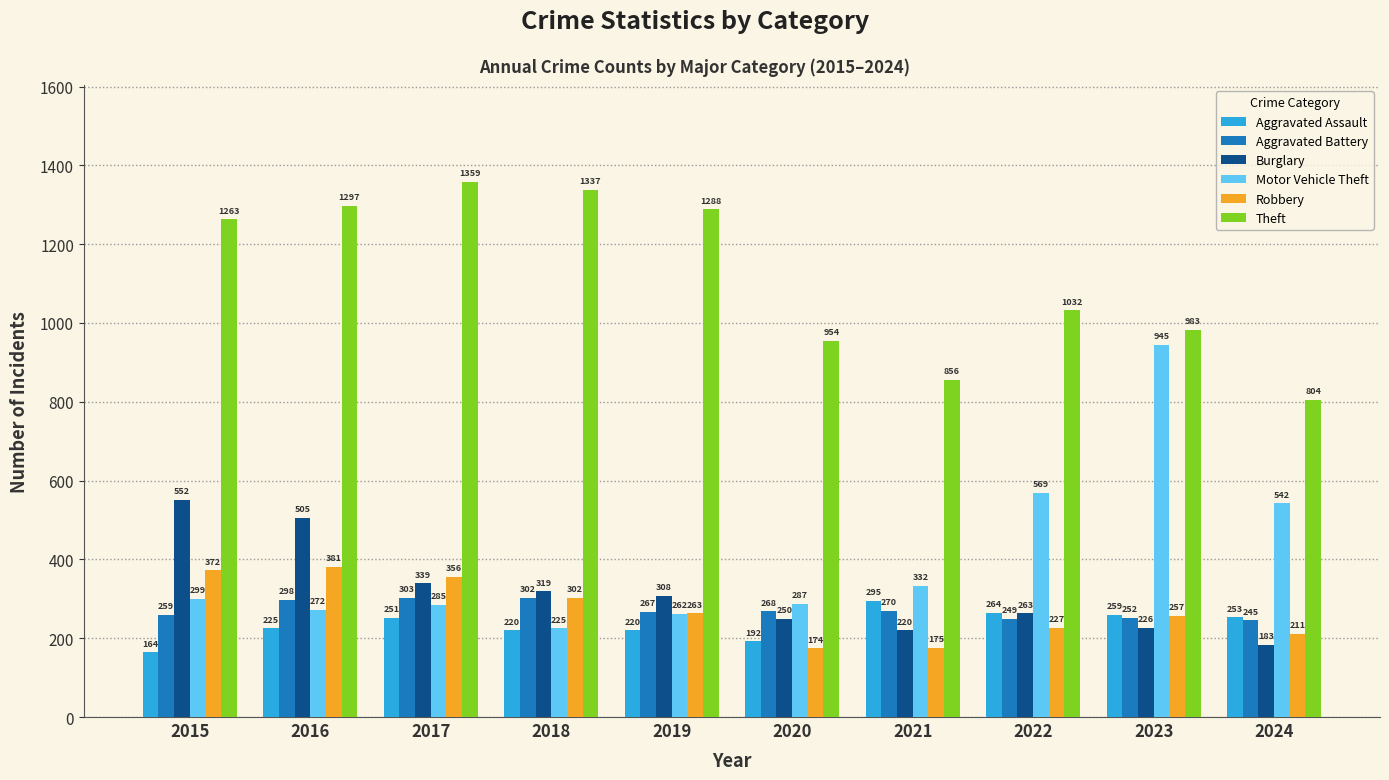

Where does the Aggravated Battery series first go above 268?

2016